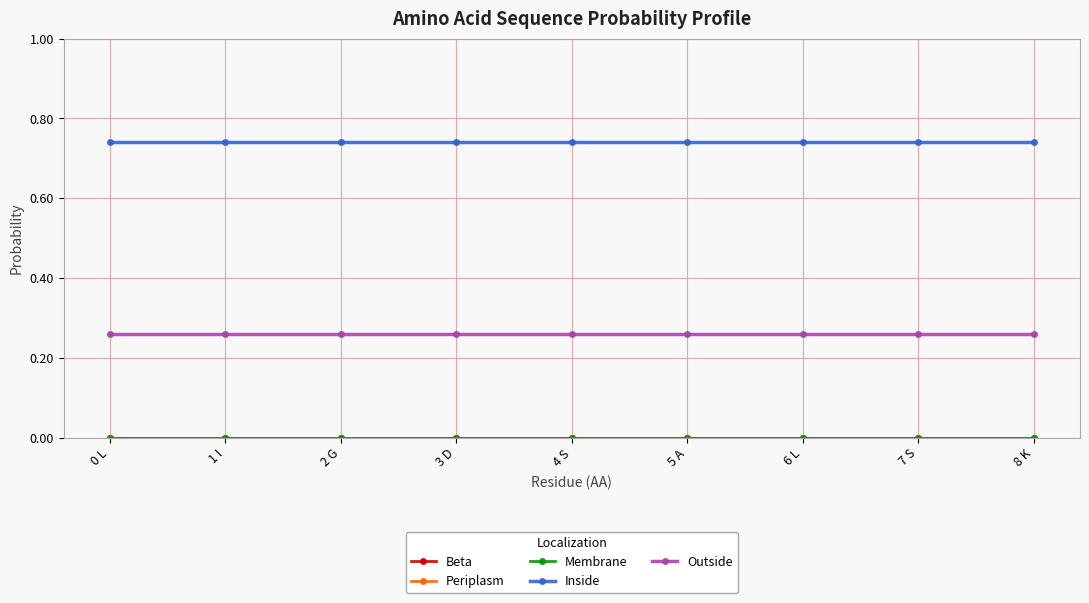

How many lines are shown in the chart?

5